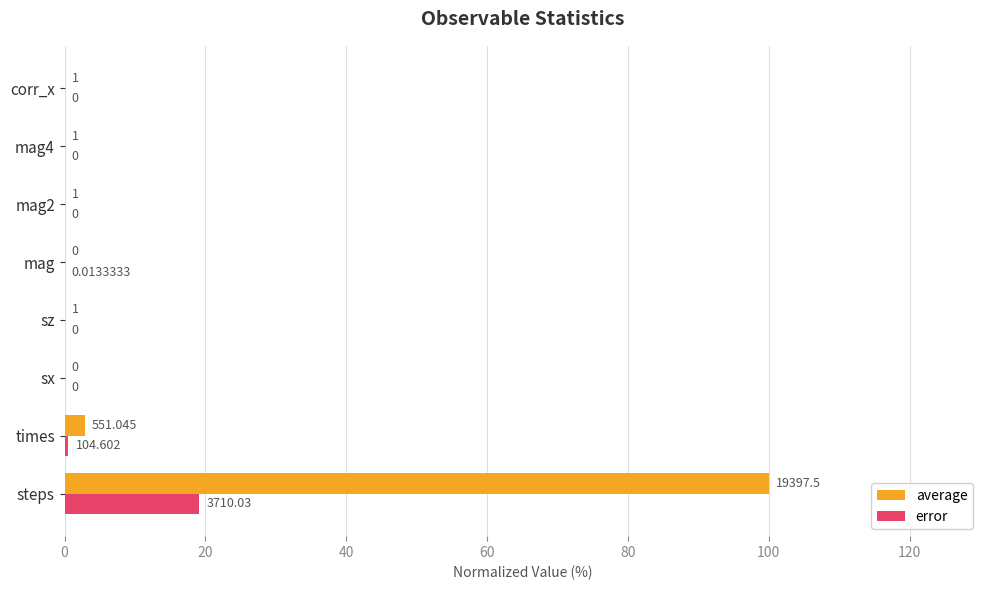

Which series has the largest total across all categories?

average